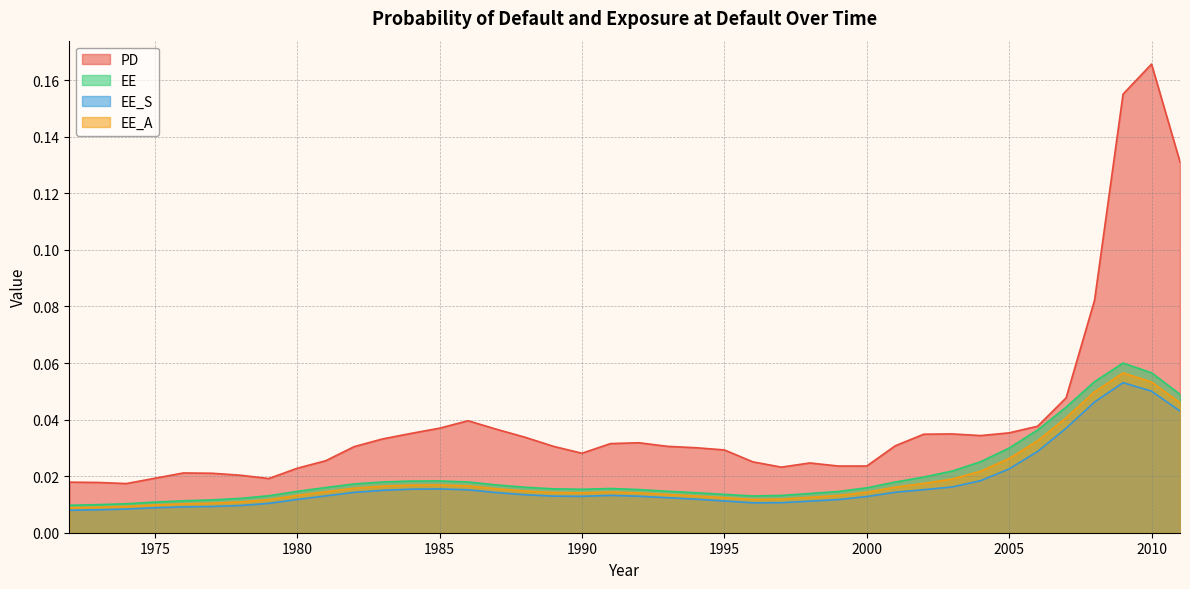

Which series has the largest range (max minus min)?

PD